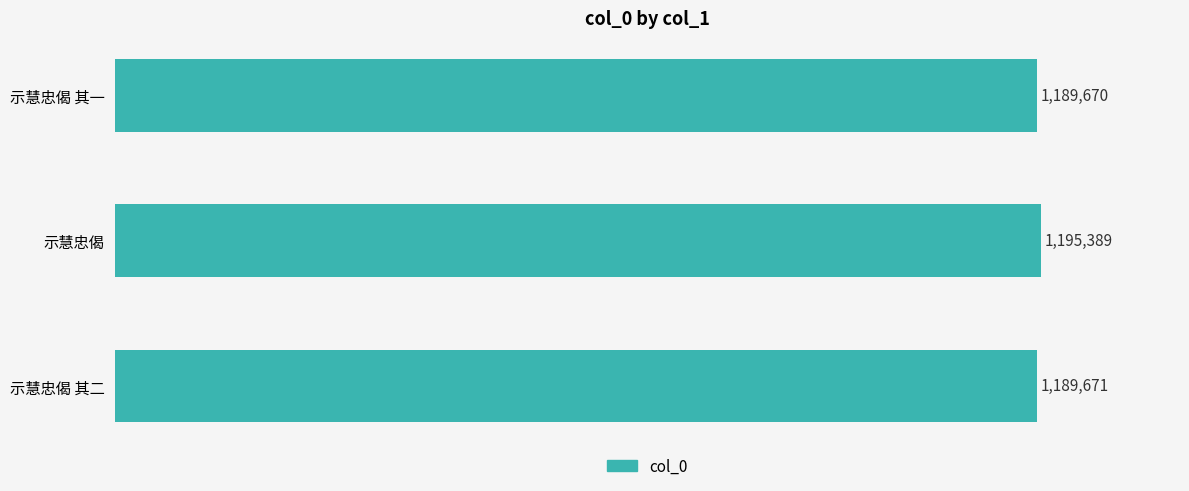

What is the sum of all values?

3574730